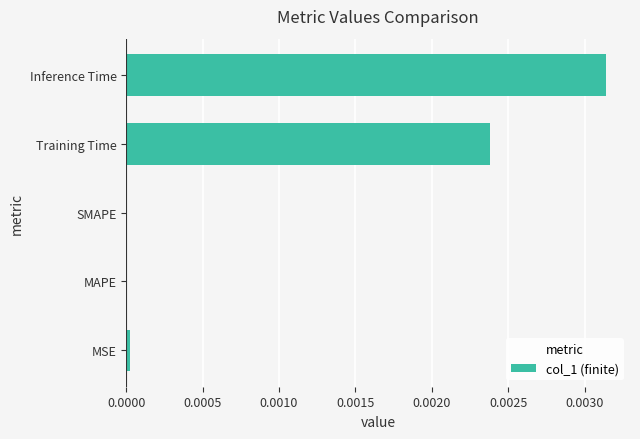

The chart shows a value of 0.0 at MSE. True or false?

True